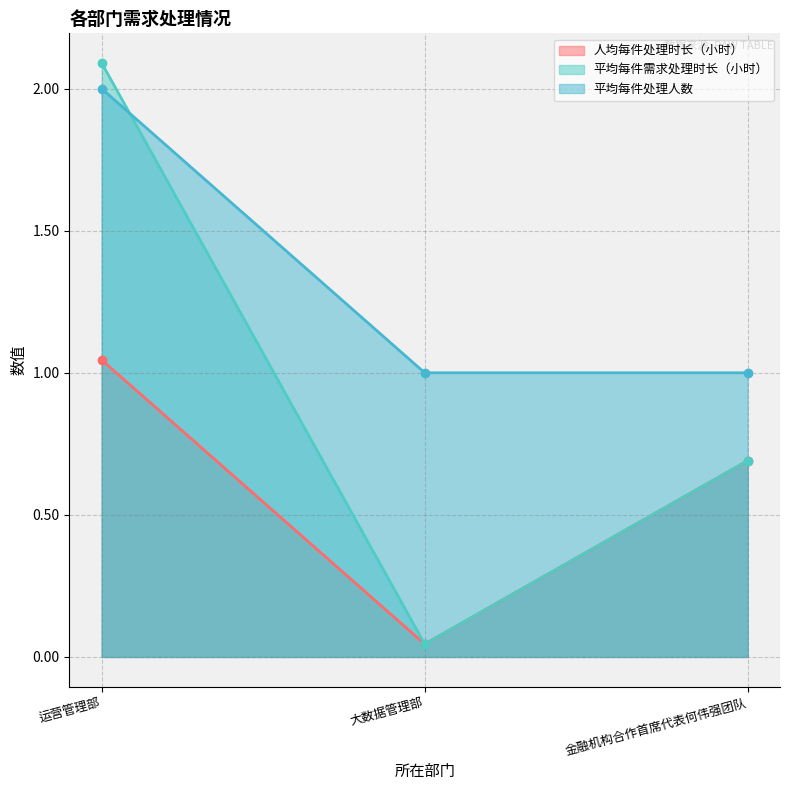

What is the label of the 3rd point from the left?

金融机构合作首席代表何伟强团队